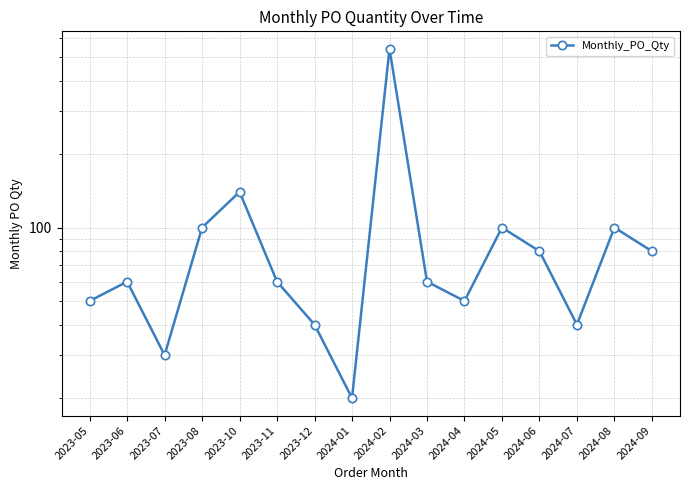

Rank the categories by value from lowest to highest.

2024-01, 2023-07, 2023-12, 2024-07, 2023-05, 2024-04, 2023-06, 2023-11, 2024-03, 2024-06, 2024-09, 2023-08, 2024-05, 2024-08, 2023-10, 2024-02